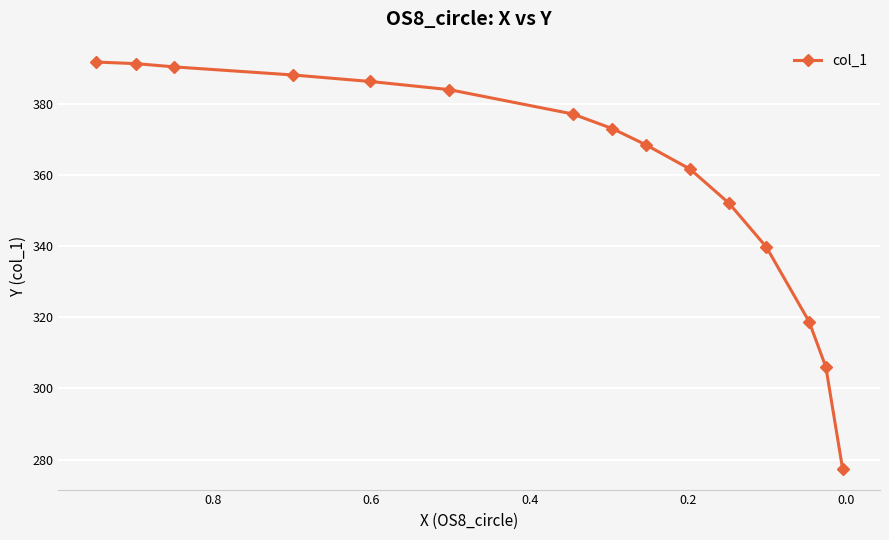

How many lines are shown in the chart?

1